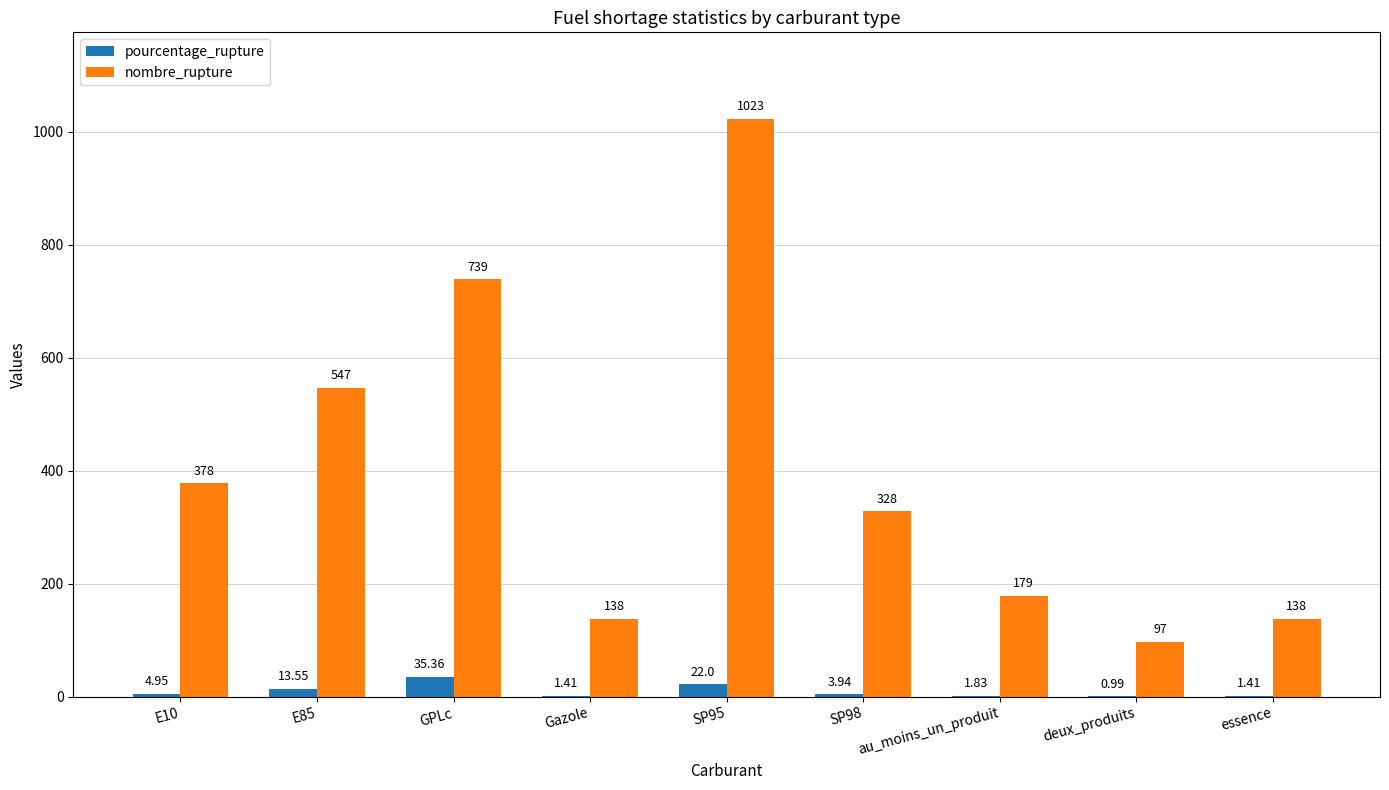

What is the difference between the pourcentage_rupture values at E85 and Gazole?

12.1